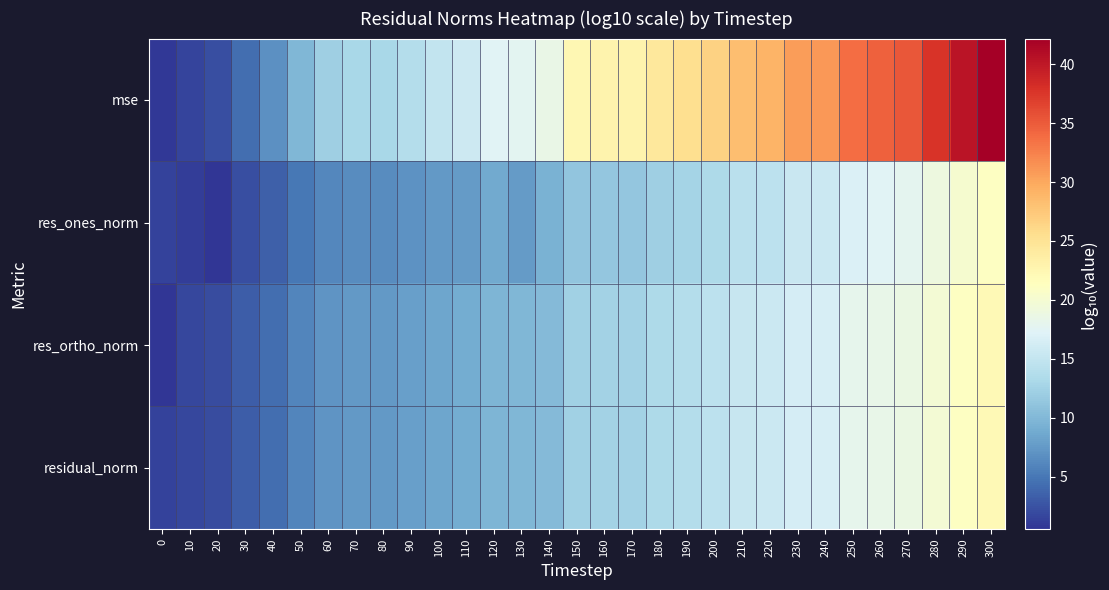

Which series has the largest total across all categories?

mse